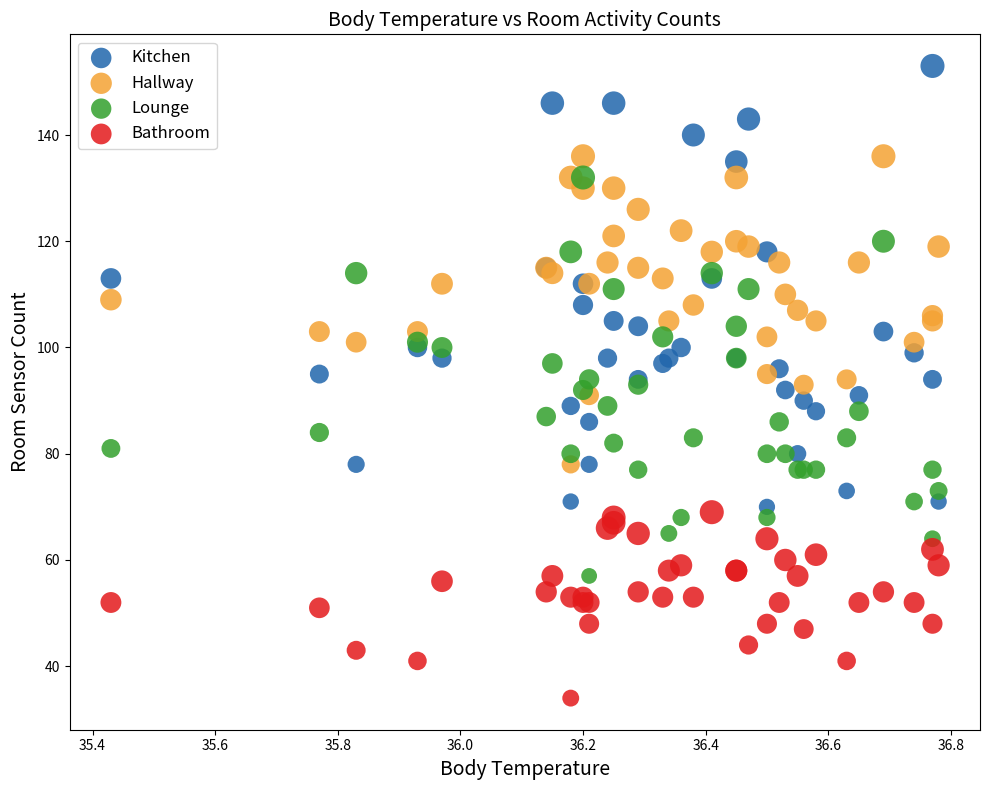

Which series has the widest spread of Y values?

Kitchen